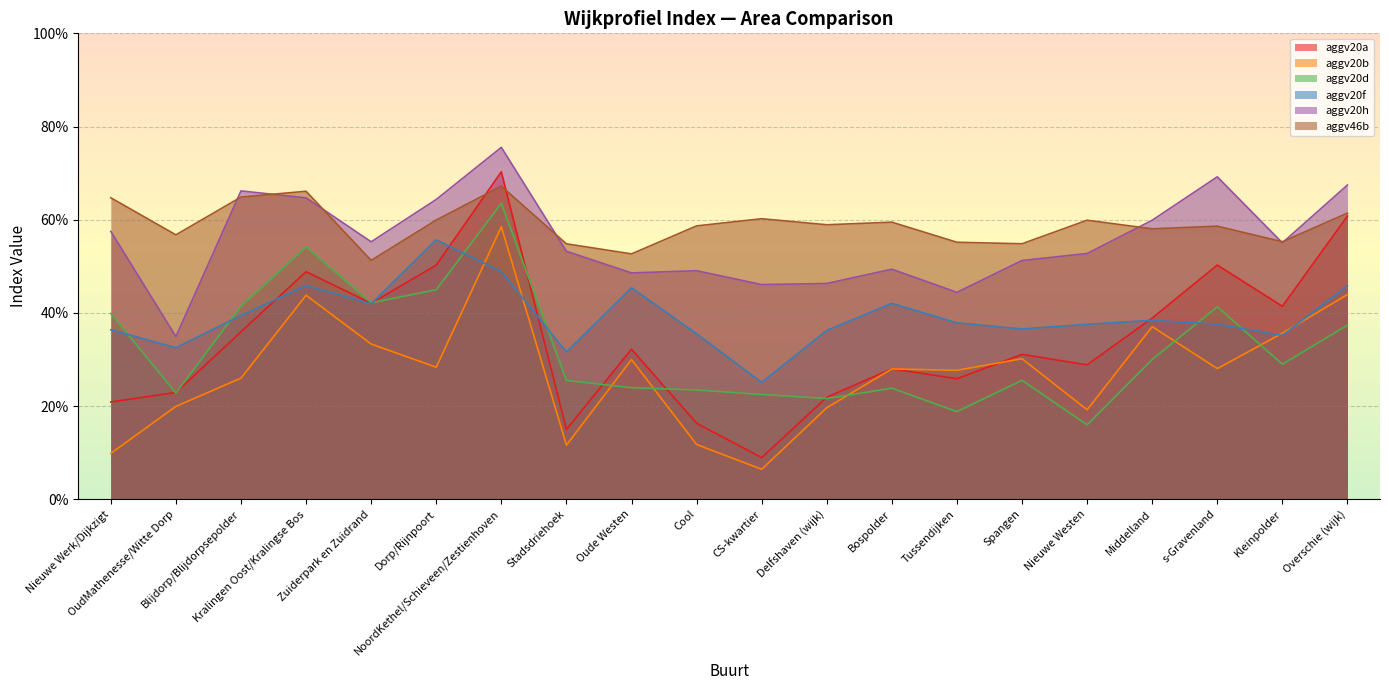

Reading left to right, extract all data points from this chart.

aggv20a: Nieuwe Werk/Dijkzigt=0.2	OudMathenesse/Witte Dorp=0.2	Blijdorp/Blijdorpsepolder=0.4	Kralingen Oost/Kralingse Bos=0.5	Zuiderpark en Zuidrand=0.4	Dorp/Rijnpoort=0.5	NoordKethel/Schieveen/Zestienhoven=0.7	Stadsdriehoek=0.1	Oude Westen=0.3	Cool=0.2	CS-kwartier=0.1	Delfshaven (wijk)=0.2	Bospolder=0.3	Tussendijken=0.3	Spangen=0.3	Nieuwe Westen=0.3	Middelland=0.4	s-Gravenland=0.5	Kleinpolder=0.4	Overschie (wijk)=0.6
aggv20b: Nieuwe Werk/Dijkzigt=0.1	OudMathenesse/Witte Dorp=0.2	Blijdorp/Blijdorpsepolder=0.3	Kralingen Oost/Kralingse Bos=0.4	Zuiderpark en Zuidrand=0.3	Dorp/Rijnpoort=0.3	NoordKethel/Schieveen/Zestienhoven=0.6	Stadsdriehoek=0.1	Oude Westen=0.3	Cool=0.1	CS-kwartier=0.1	Delfshaven (wijk)=0.2	Bospolder=0.3	Tussendijken=0.3	Spangen=0.3	Nieuwe Westen=0.2	Middelland=0.4	s-Gravenland=0.3	Kleinpolder=0.4	Overschie (wijk)=0.4
aggv20d: Nieuwe Werk/Dijkzigt=0.4	OudMathenesse/Witte Dorp=0.2	Blijdorp/Blijdorpsepolder=0.4	Kralingen Oost/Kralingse Bos=0.5	Zuiderpark en Zuidrand=0.4	Dorp/Rijnpoort=0.4	NoordKethel/Schieveen/Zestienhoven=0.6	Stadsdriehoek=0.3	Oude Westen=0.2	Cool=0.2	CS-kwartier=0.2	Delfshaven (wijk)=0.2	Bospolder=0.2	Tussendijken=0.2	Spangen=0.3	Nieuwe Westen=0.2	Middelland=0.3	s-Gravenland=0.4	Kleinpolder=0.3	Overschie (wijk)=0.4
aggv20f: Nieuwe Werk/Dijkzigt=0.4	OudMathenesse/Witte Dorp=0.3	Blijdorp/Blijdorpsepolder=0.4	Kralingen Oost/Kralingse Bos=0.5	Zuiderpark en Zuidrand=0.4	Dorp/Rijnpoort=0.6	NoordKethel/Schieveen/Zestienhoven=0.5	Stadsdriehoek=0.3	Oude Westen=0.5	Cool=0.4	CS-kwartier=0.3	Delfshaven (wijk)=0.4	Bospolder=0.4	Tussendijken=0.4	Spangen=0.4	Nieuwe Westen=0.4	Middelland=0.4	s-Gravenland=0.4	Kleinpolder=0.4	Overschie (wijk)=0.5
aggv20h: Nieuwe Werk/Dijkzigt=0.6	OudMathenesse/Witte Dorp=0.3	Blijdorp/Blijdorpsepolder=0.7	Kralingen Oost/Kralingse Bos=0.6	Zuiderpark en Zuidrand=0.6	Dorp/Rijnpoort=0.6	NoordKethel/Schieveen/Zestienhoven=0.8	Stadsdriehoek=0.5	Oude Westen=0.5	Cool=0.5	CS-kwartier=0.5	Delfshaven (wijk)=0.5	Bospolder=0.5	Tussendijken=0.4	Spangen=0.5	Nieuwe Westen=0.5	Middelland=0.6	s-Gravenland=0.7	Kleinpolder=0.6	Overschie (wijk)=0.7
aggv46b: Nieuwe Werk/Dijkzigt=0.6	OudMathenesse/Witte Dorp=0.6	Blijdorp/Blijdorpsepolder=0.6	Kralingen Oost/Kralingse Bos=0.7	Zuiderpark en Zuidrand=0.5	Dorp/Rijnpoort=0.6	NoordKethel/Schieveen/Zestienhoven=0.7	Stadsdriehoek=0.5	Oude Westen=0.5	Cool=0.6	CS-kwartier=0.6	Delfshaven (wijk)=0.6	Bospolder=0.6	Tussendijken=0.6	Spangen=0.5	Nieuwe Westen=0.6	Middelland=0.6	s-Gravenland=0.6	Kleinpolder=0.6	Overschie (wijk)=0.6